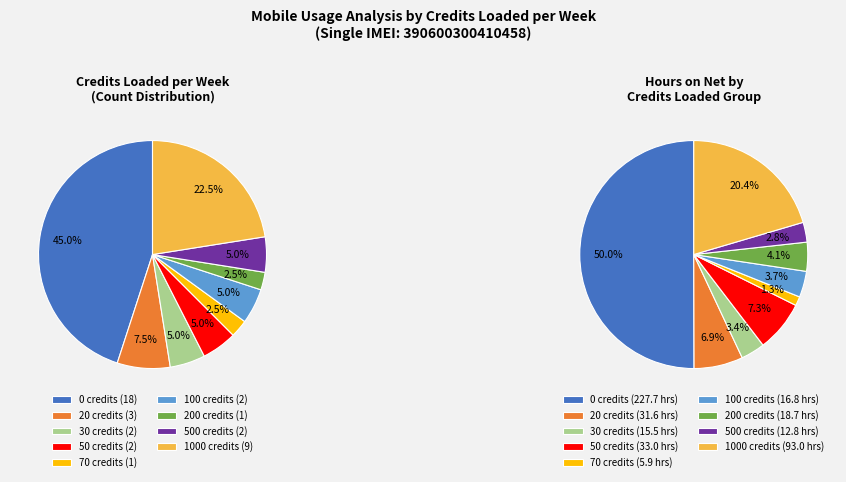

Is it true that 37 is 11% of the pie?

False